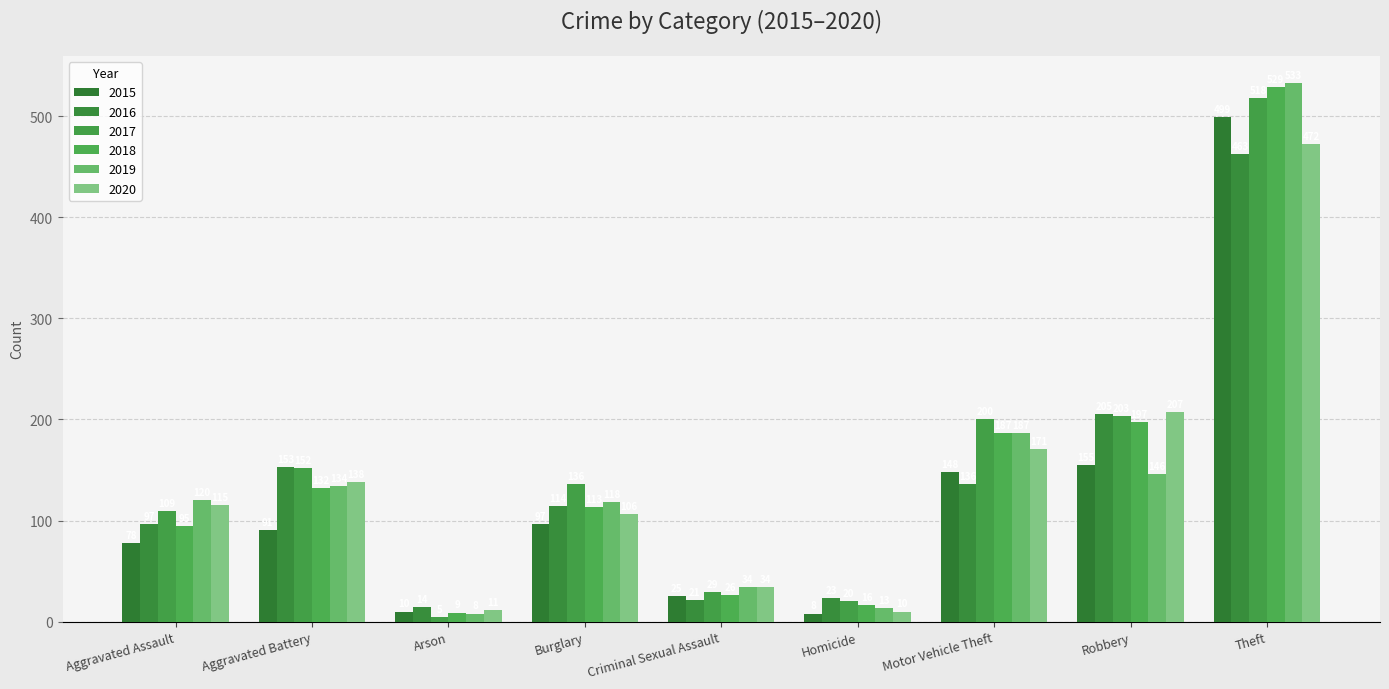

What is the difference between the second highest and minimum values in the 2020 series?

197